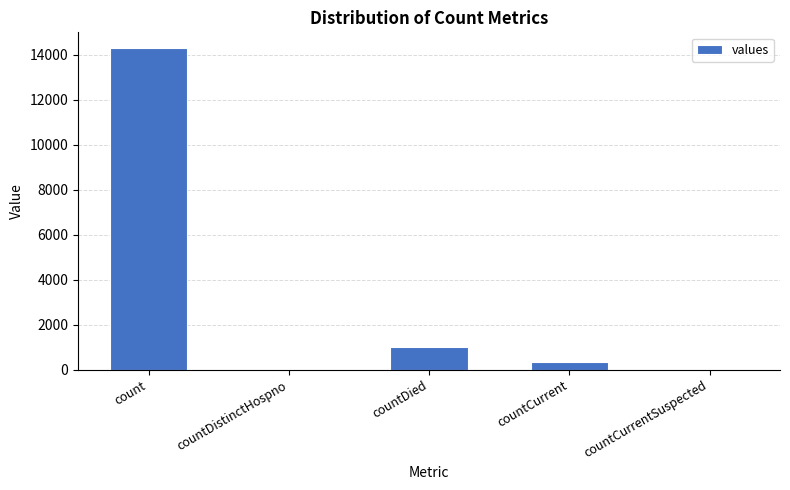

True or false: the data shows 25536 at count.

False